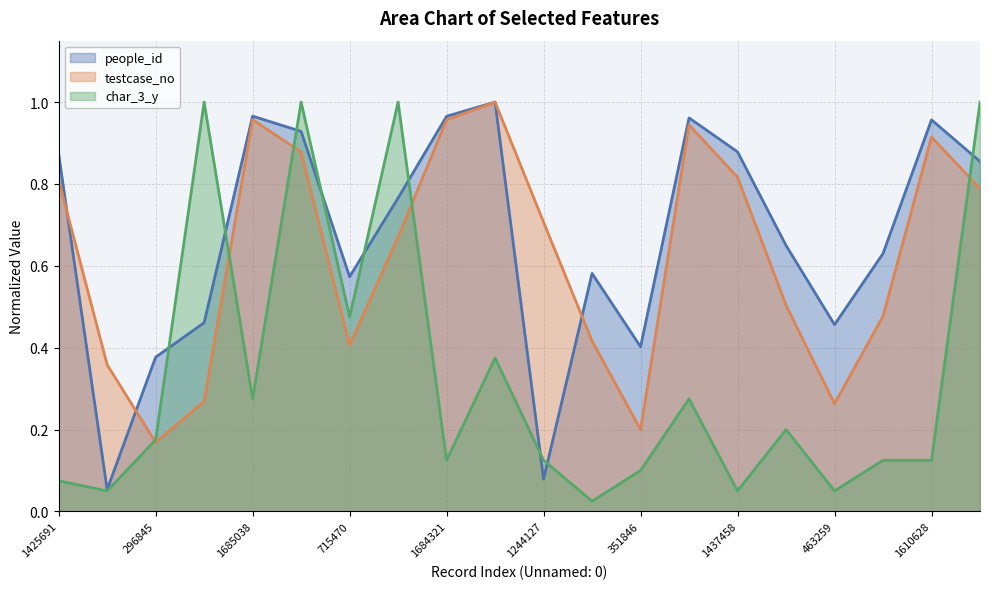

Is it true that people_id equals 0.4 at 296845?

True